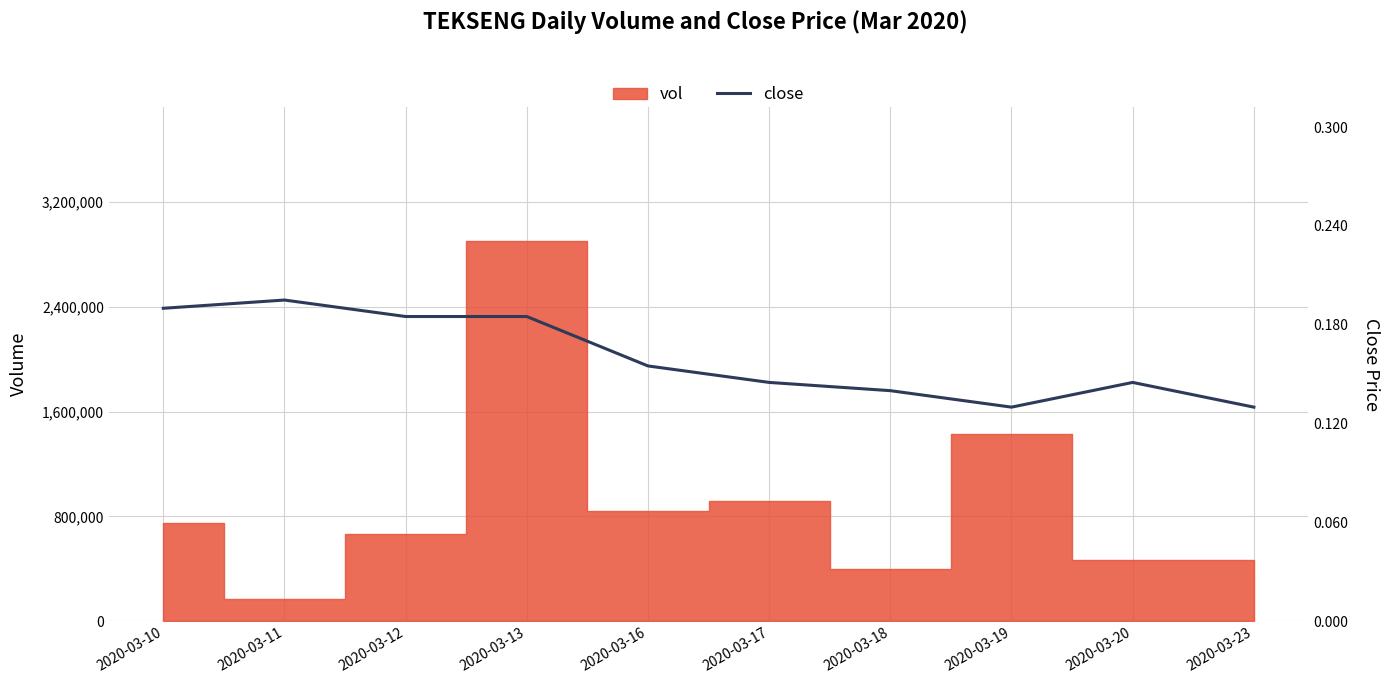

How many categories are shown in the chart?

10